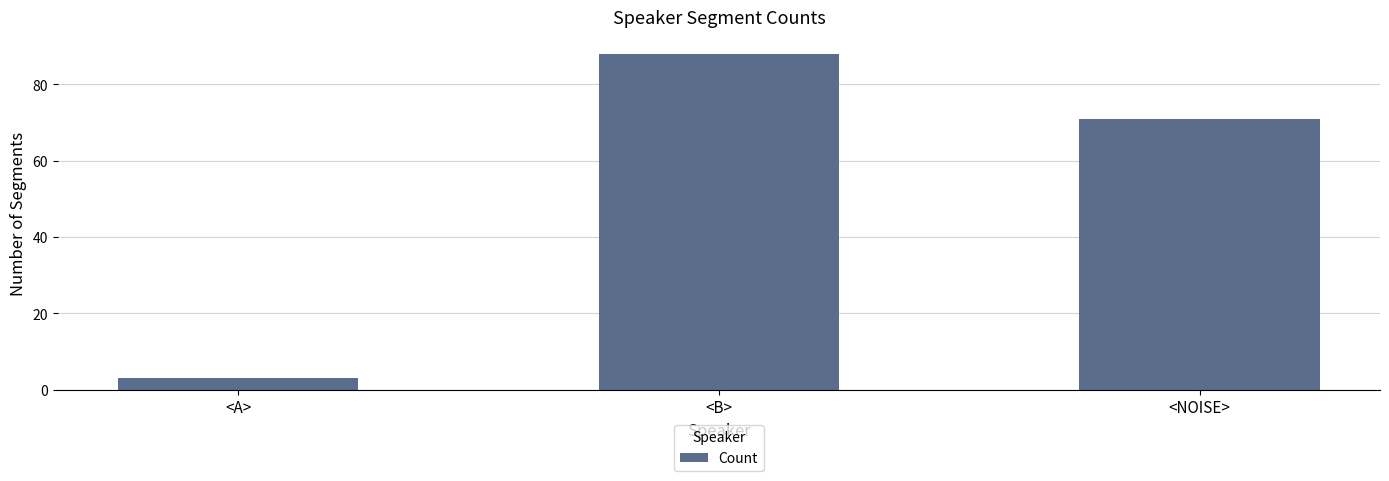

How many data points are less than 71?

1